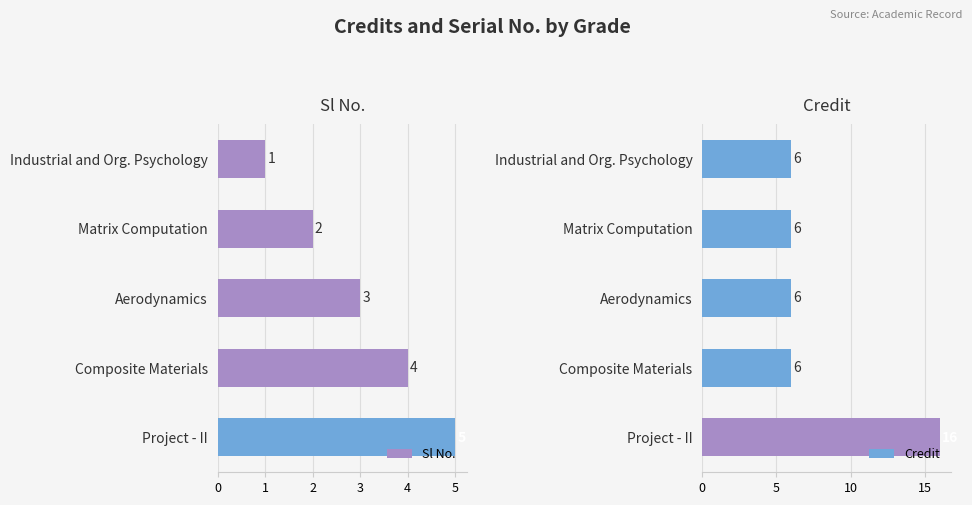

Rank the series by their average value, from lowest to highest.

Sl No., Credit